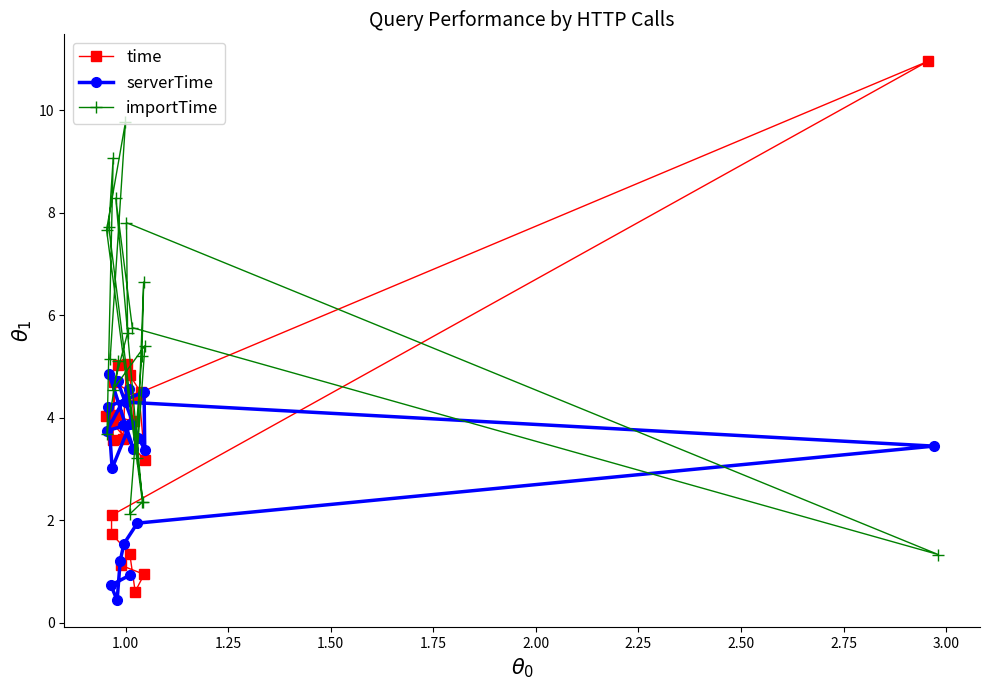

What is the value of the time point at the 19th from the left?

3.2